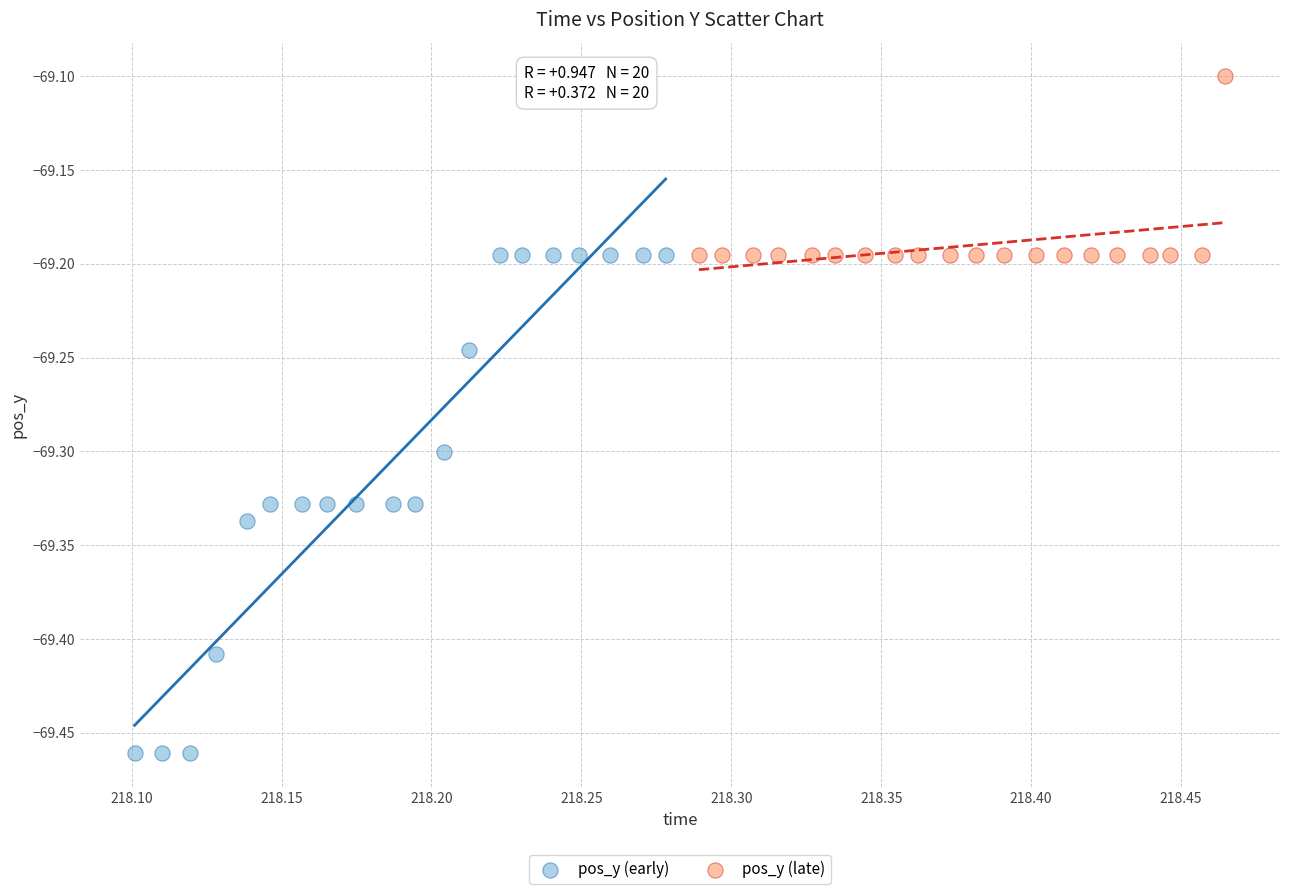

Which series contains the highest Y value?

pos_y (late)